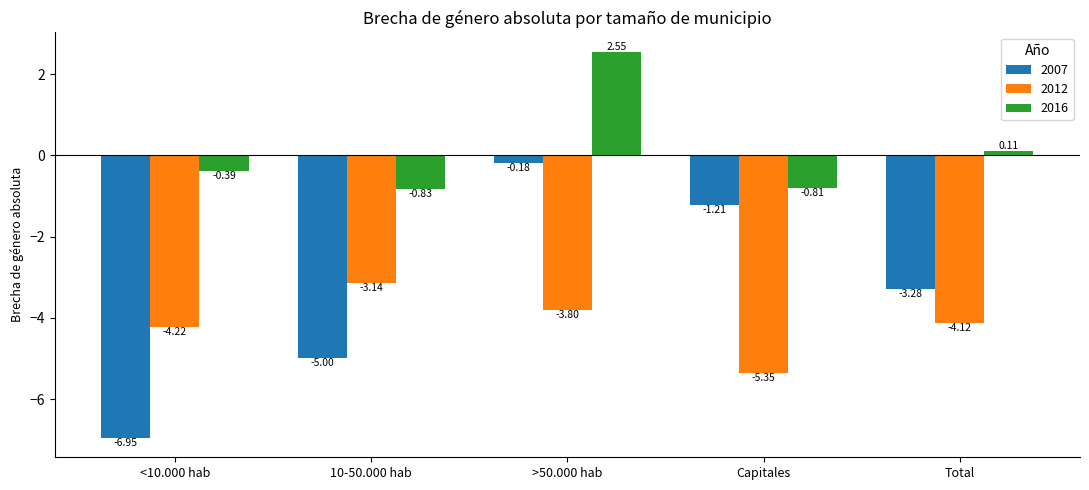

What position from the left is Total?

5